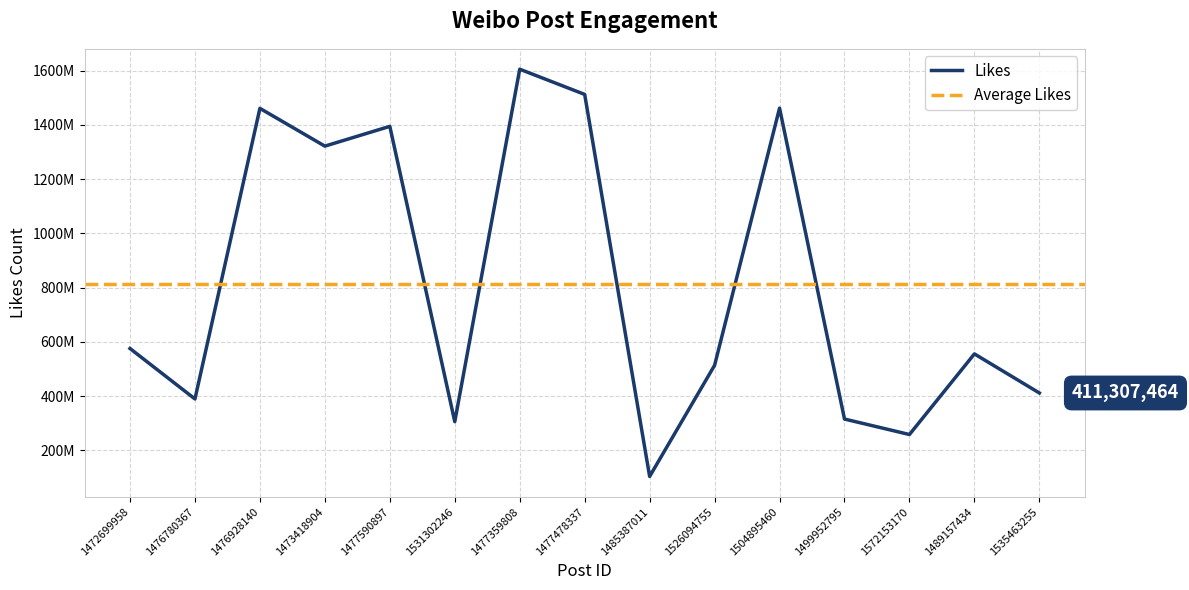

Reading left to right, what are all the values shown in this chart?

1472699958=575440509	1476780367=389263323	1476928140=1461330934	1473418904=1321978817	1477590897=1394932206	1531302246=305502569	1477359808=1605784667	1477478337=1512743556	1485387011=103436842	1526094755=513381252	1504895460=1462175977	1499952795=315200755	1572153170=258130612	1489157434=555531129	1535463255=411307464